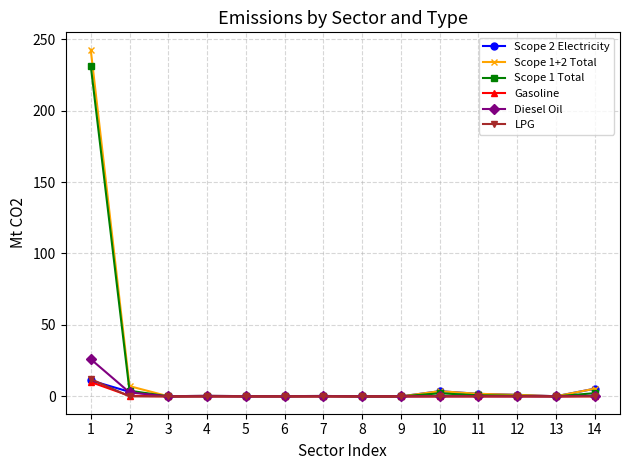

How many lines are shown in the chart?

6